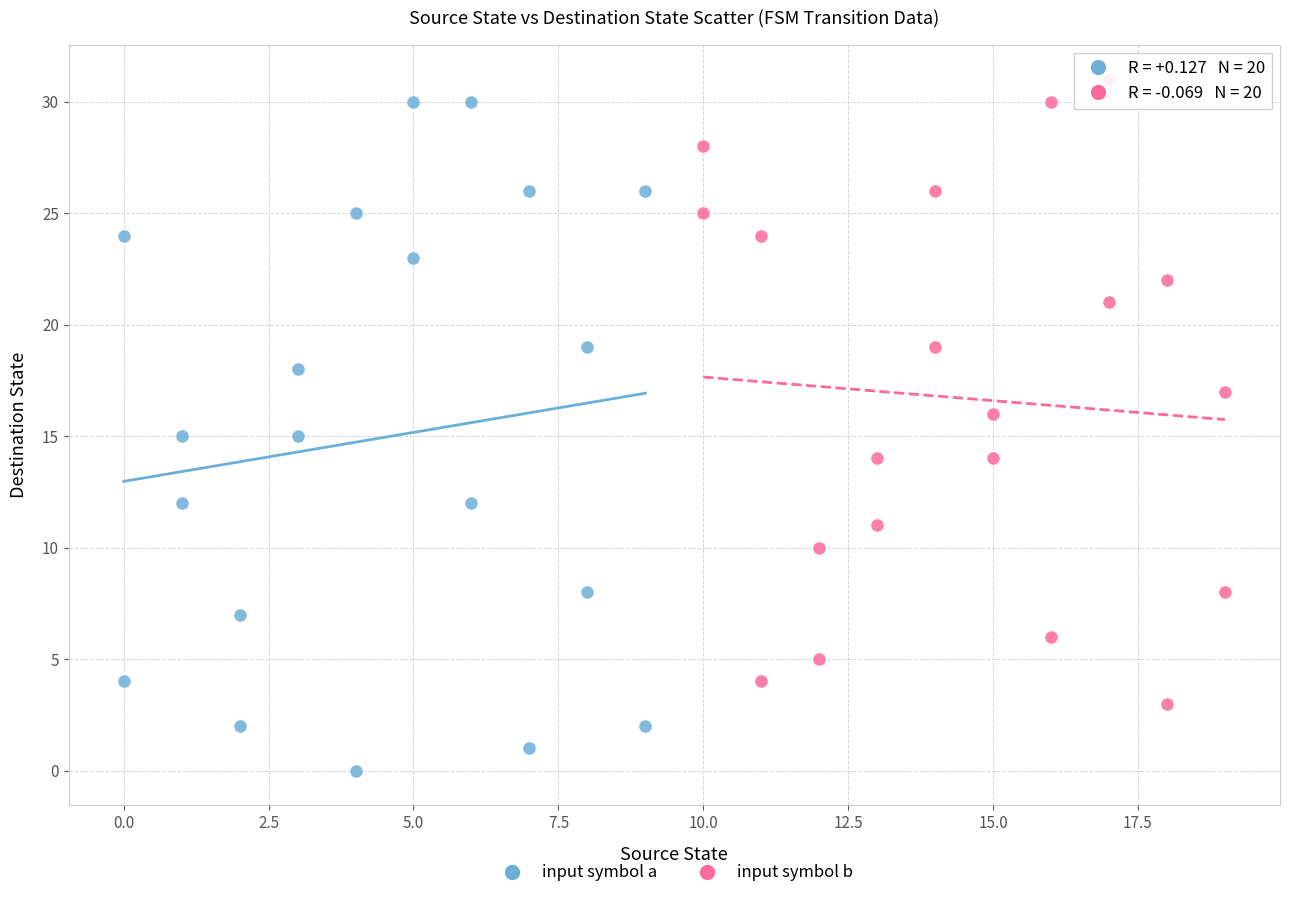

Which series contains the lowest Y value?

input symbol a